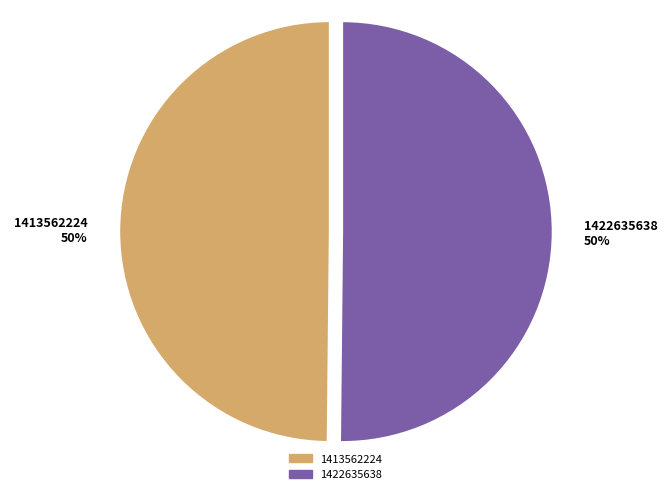

What is the ratio of the value at 1413562224 50% to the value at 1422635638 50%?

1.0